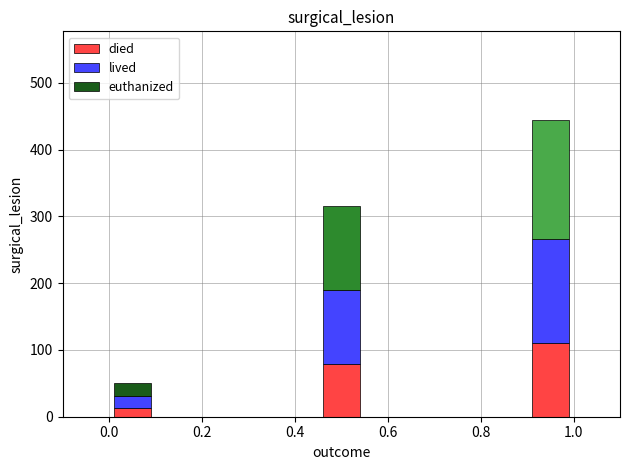

What is the average value of the died series?

67.6